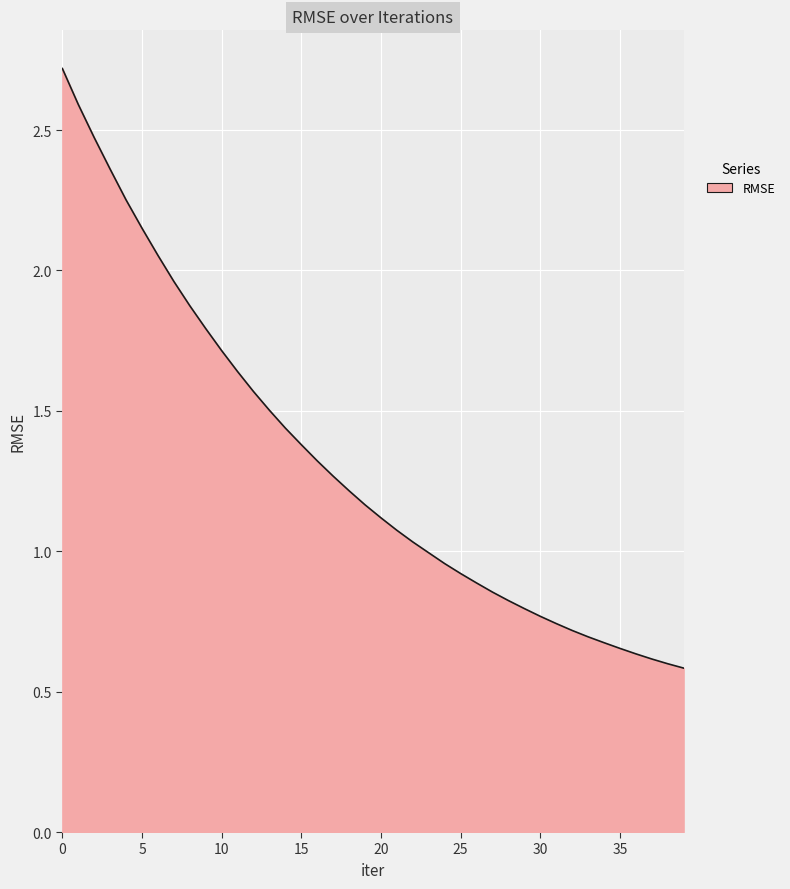

What is the maximum value shown in the chart?

2.7